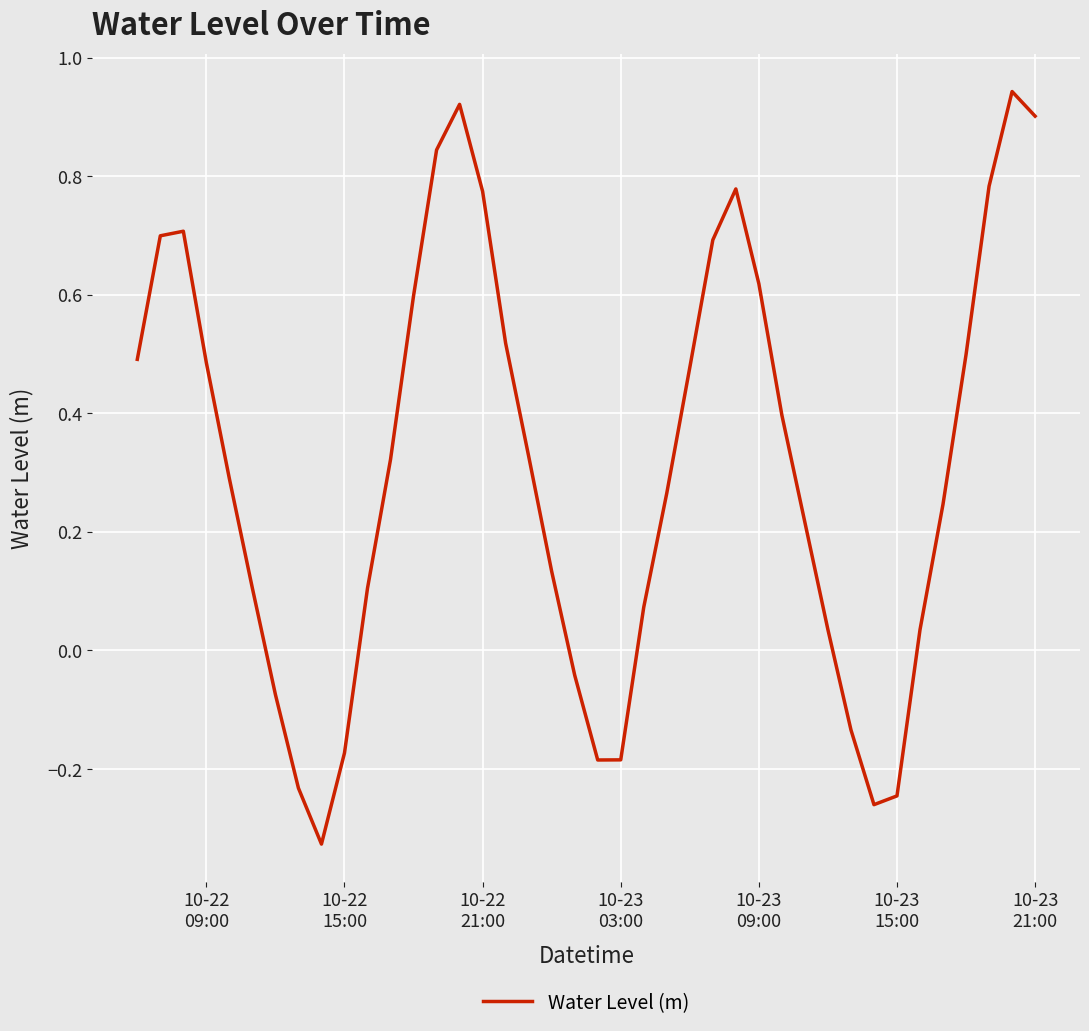

What is the difference between the maximum and minimum values?

1.3